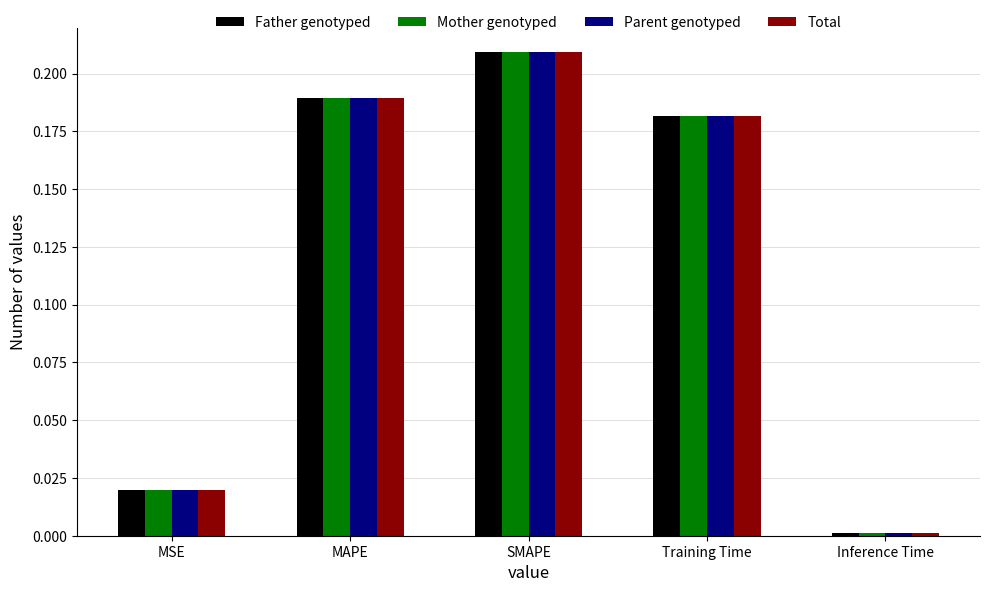

Which label corresponds to the largest value in the chart?

SMAPE